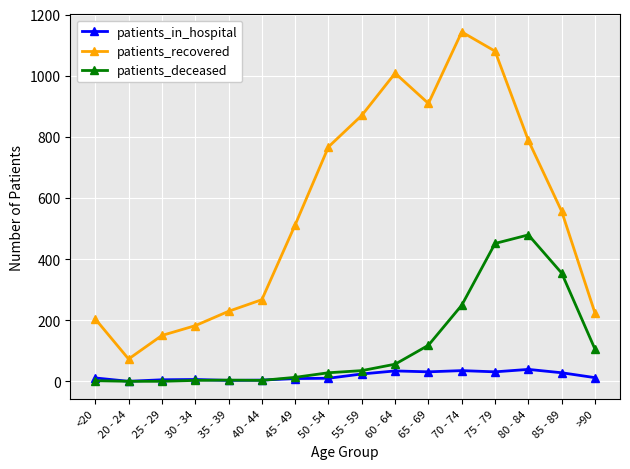

Between 70 - 74 and 80 - 84, which series saw the biggest shift?

patients_recovered